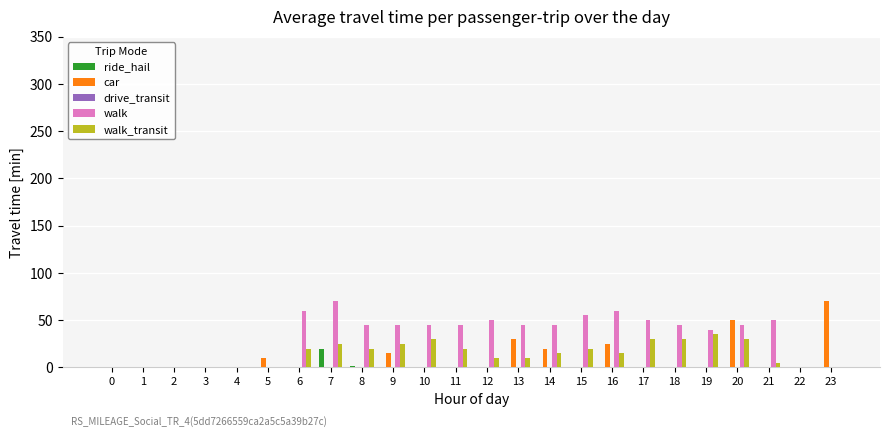

Between 1 and 8, which series saw the biggest shift?

walk